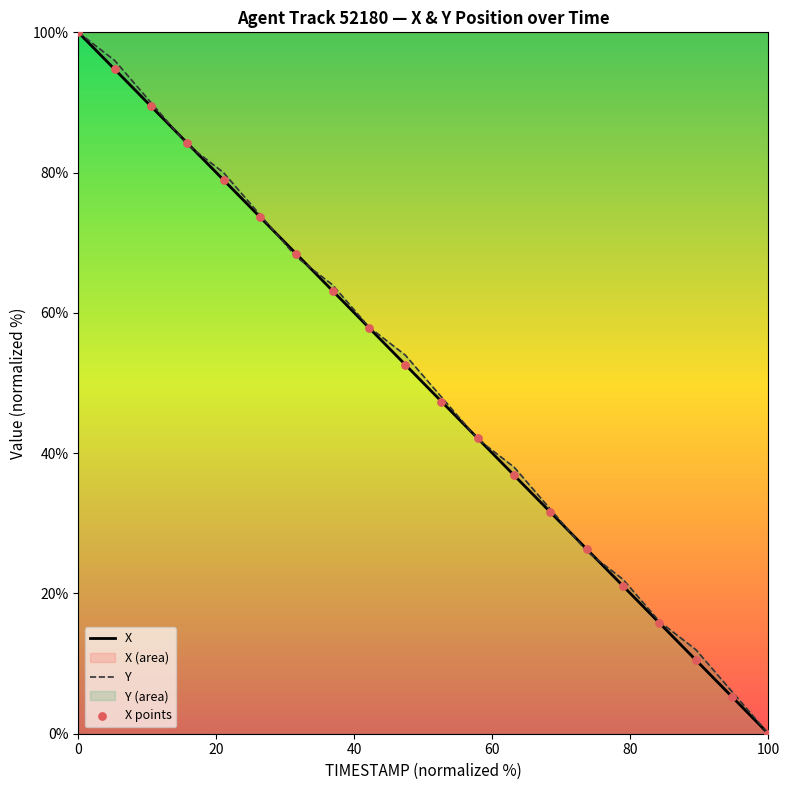

Which series reaches the minimum Y coordinate?

X